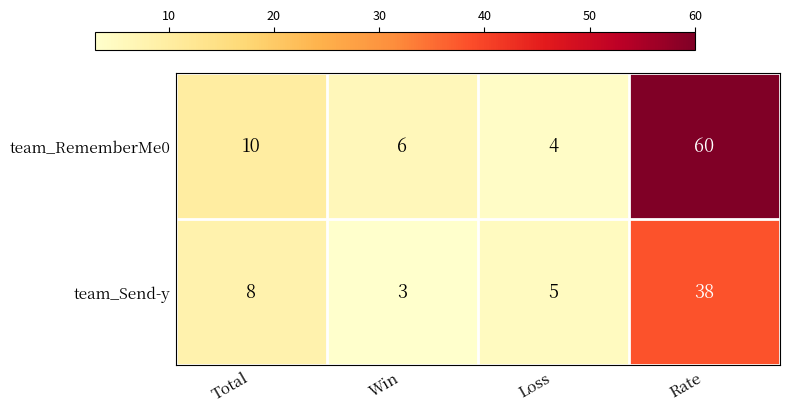

At which category is the sum across all series the highest?

Rate